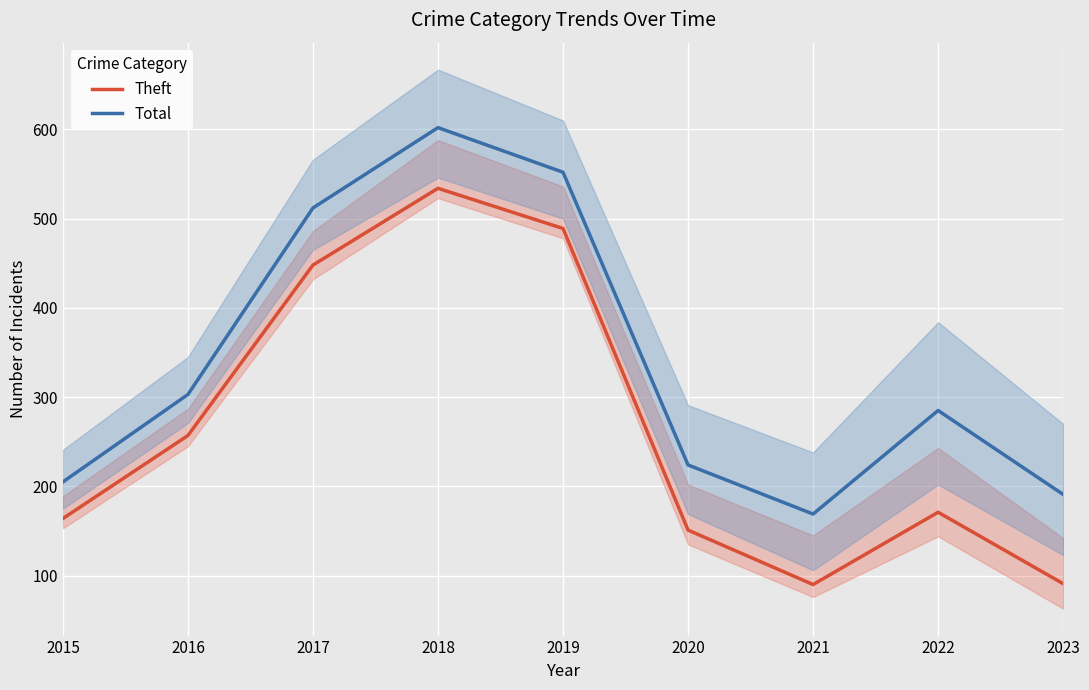

True or false: Total and Theft intersect in this chart.

False